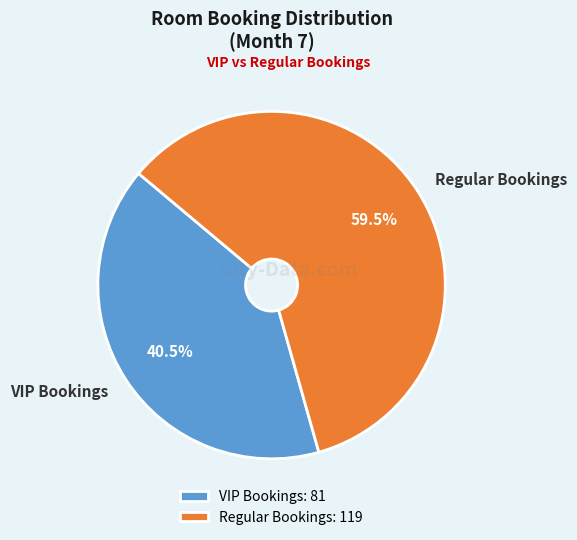

Does any single category account for the majority?

Yes